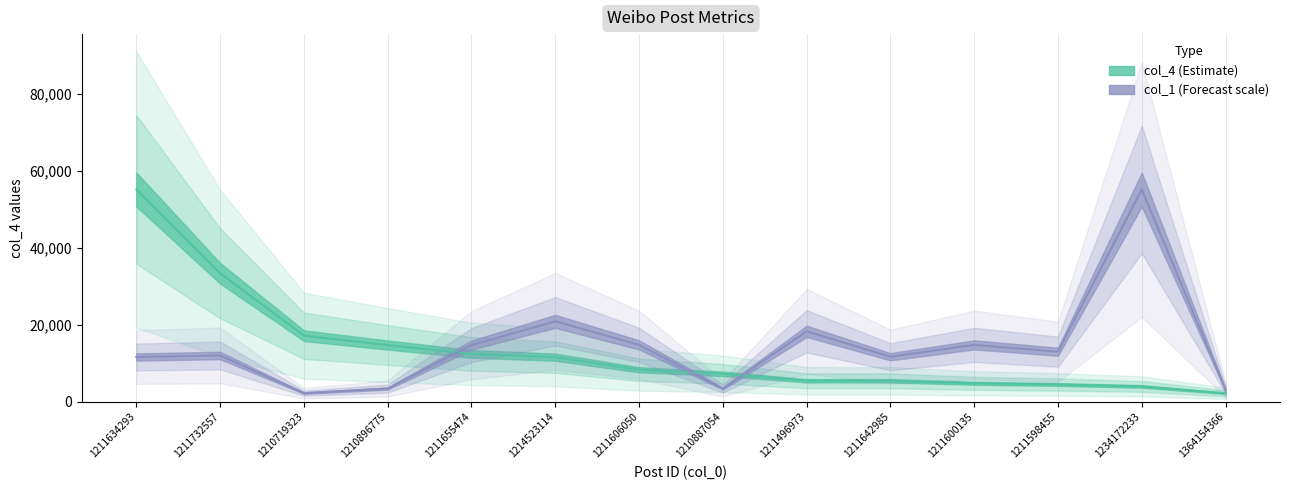

The col_1 series shows 17921.4 at 1211732557. True or false?

False